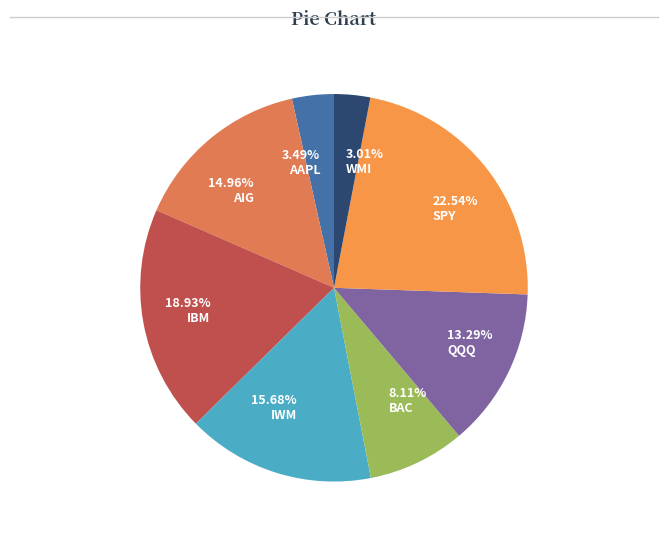

What percentage is the IWM slice, to the nearest percent?

16%